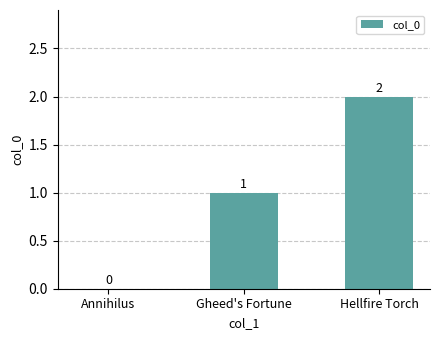

Are the bars grouped side by side (vs. stacked)?

No